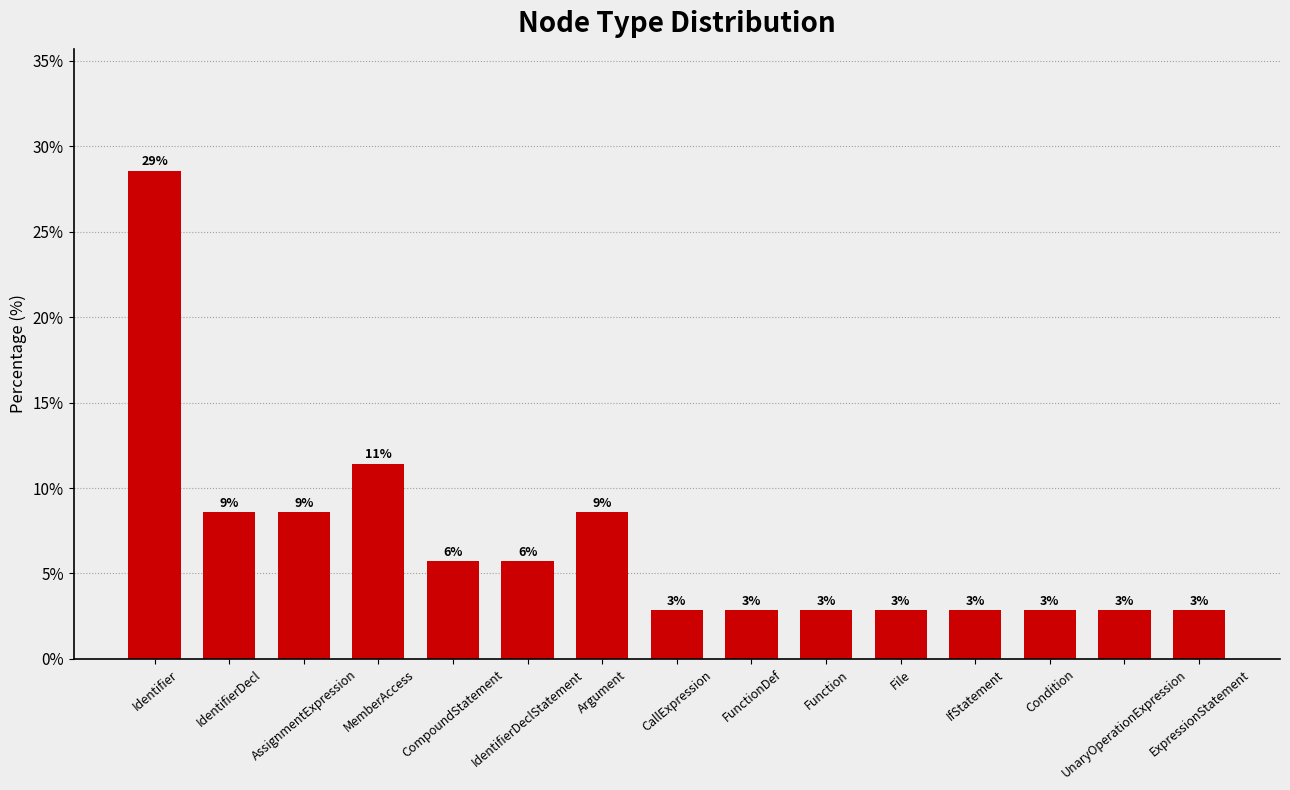

Are the bars horizontal?

No